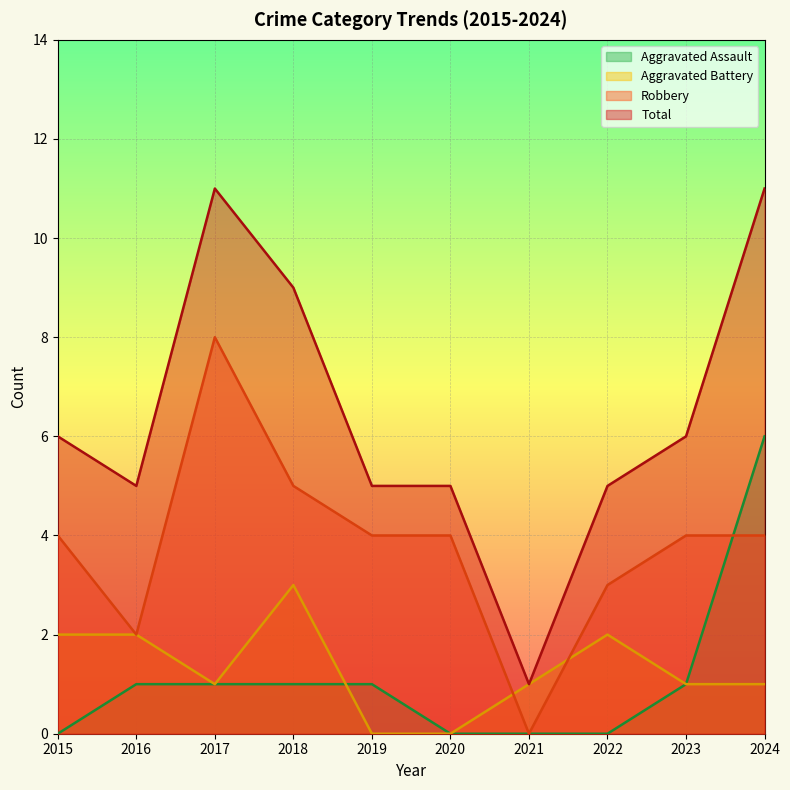

How many data points in Robbery are above 4?

2